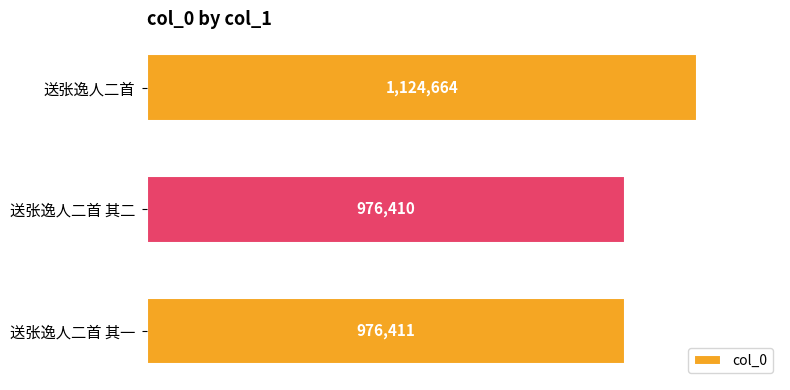

True or false: the data shows 976411 at 送张逸人二首 其一.

True